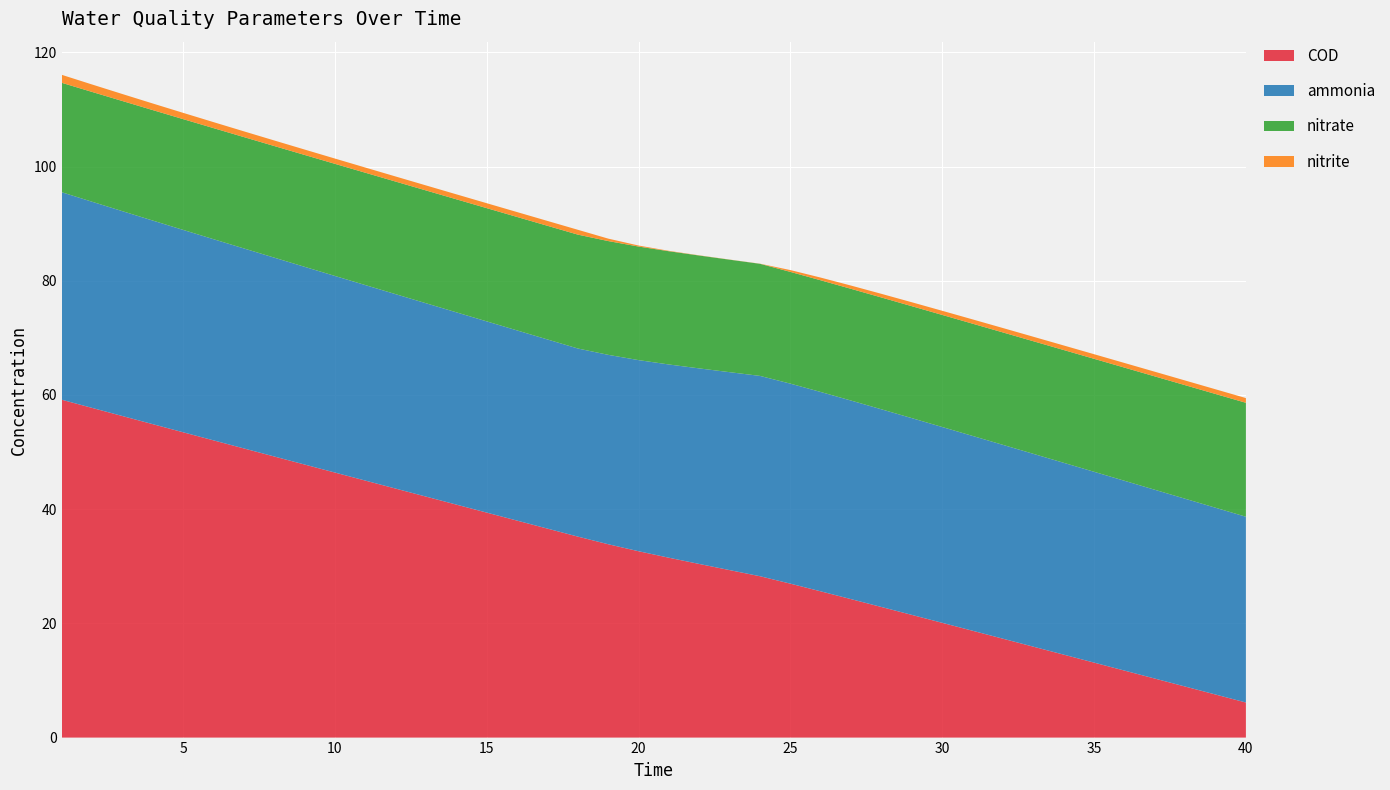

Reading right to left, what are all the values shown in this chart?

ammonia: 40=32.5	39=32.7	38=32.9	37=33.1	36=33.2	35=33.4	34=33.6	33=33.8	32=33.9	31=34.1	30=34.3	29=34.5	28=34.6	27=34.8	26=34.9	25=35.0	24=35.1	23=34.7	22=34.2	21=33.8	20=33.5	19=33.2	18=32.9	17=33.1	16=33.3	15=33.5	14=33.7	13=33.9	12=34.1	11=34.2	10=34.4	9=34.6	8=34.8	7=35.0	6=35.2	5=35.4	4=35.7	3=35.9	2=36.1	1=36.3
nitrite: 40=0.8	39=0.8	38=0.8	37=0.8	36=0.8	35=0.8	34=0.8	33=0.8	32=0.8	31=0.7	30=0.7	29=0.7	28=0.6	27=0.6	26=0.5	25=0.3	24=0.0	23=0.0	22=0.0	21=0.1	20=0.2	19=0.4	18=0.8	17=0.9	16=0.9	15=0.9	14=0.9	13=0.9	12=0.9	11=0.9	10=0.9	9=0.9	8=1.0	7=1.0	6=1.0	5=1.1	4=1.2	3=1.2	2=1.3	1=1.4
nitrate: 40=20.0	39=19.9	38=19.9	37=19.9	36=19.8	35=19.8	34=19.8	33=19.7	32=19.7	31=19.7	30=19.6	29=19.6	28=19.6	27=19.6	26=19.6	25=19.6	24=19.6	23=19.7	22=19.8	21=19.8	20=19.9	19=19.9	18=19.9	17=19.9	16=19.9	15=19.8	14=19.8	13=19.8	12=19.7	11=19.7	10=19.6	9=19.6	8=19.5	7=19.5	6=19.5	5=19.4	4=19.3	3=19.3	2=19.2	1=19.2
COD: 40=6.1	39=7.5	38=8.9	37=10.3	36=11.7	35=13.1	34=14.5	33=15.9	32=17.3	31=18.7	30=20.1	29=21.5	28=22.9	27=24.2	26=25.6	25=27.0	24=28.3	23=29.3	22=30.4	21=31.5	20=32.6	19=33.9	18=35.2	17=36.6	16=38.0	15=39.4	14=40.8	13=42.2	12=43.6	11=45.0	10=46.4	9=47.8	8=49.2	7=50.6	6=52.1	5=53.5	4=54.9	3=56.3	2=57.7	1=59.2